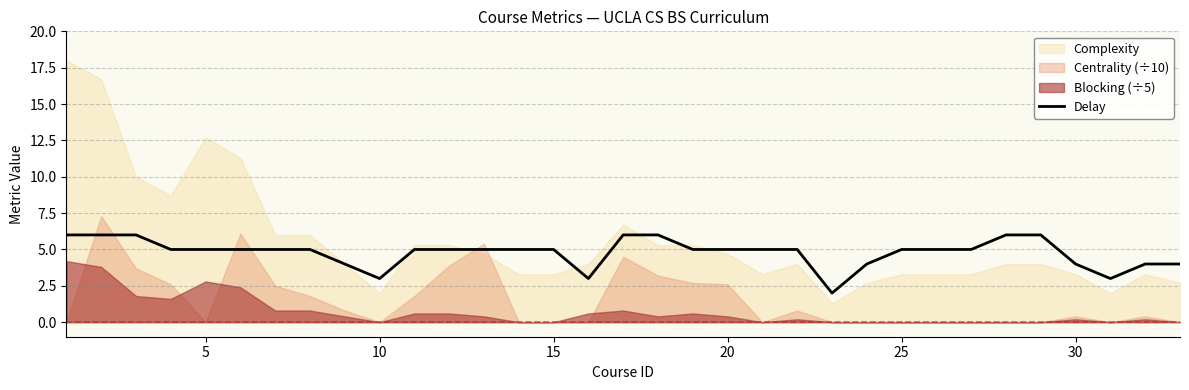

How many lines are shown in the chart?

1